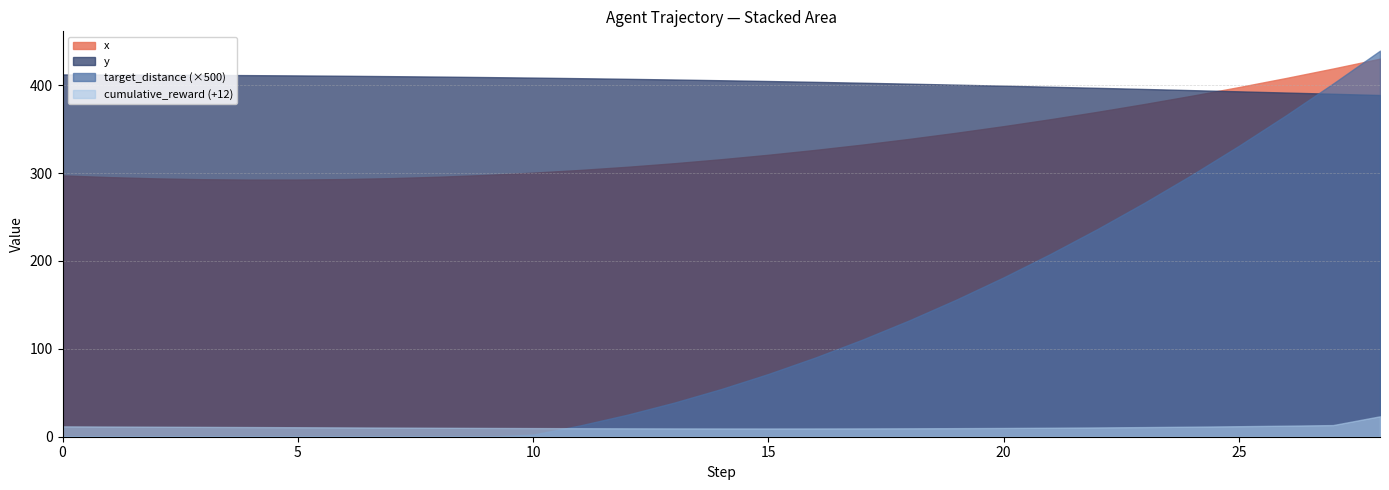

How many distinct data groups are displayed?

4